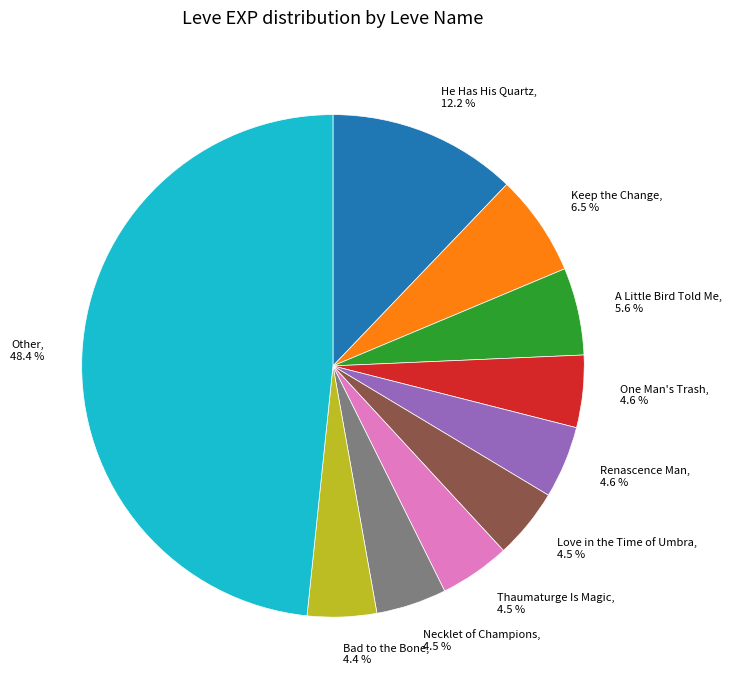

Do A Little Bird Told Me, 5.6 % and Necklet of Champions, 4.5 % together represent more than half of the pie?

No